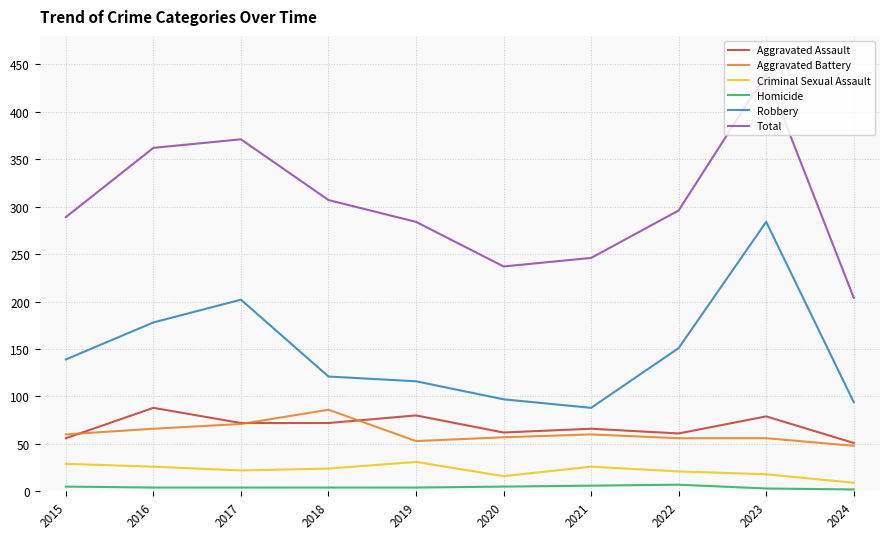

What is the greatest value displayed?

440